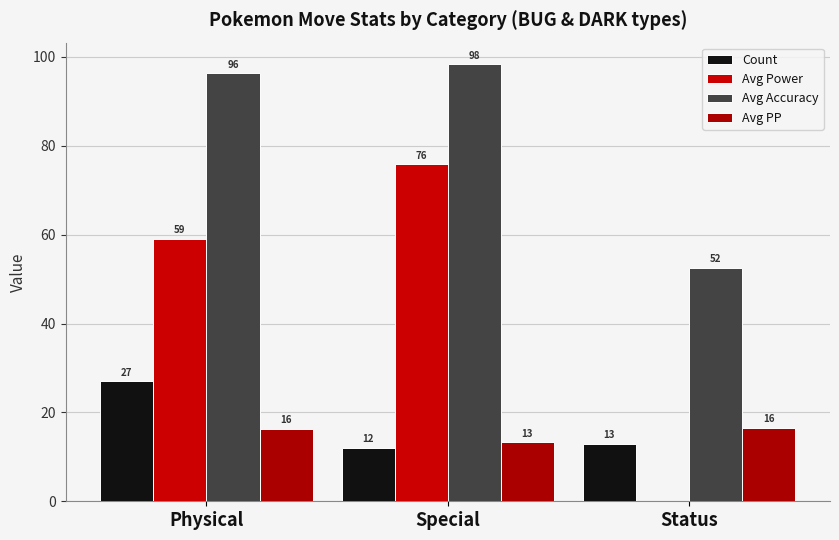

Which category has the lowest value across all series?

Status